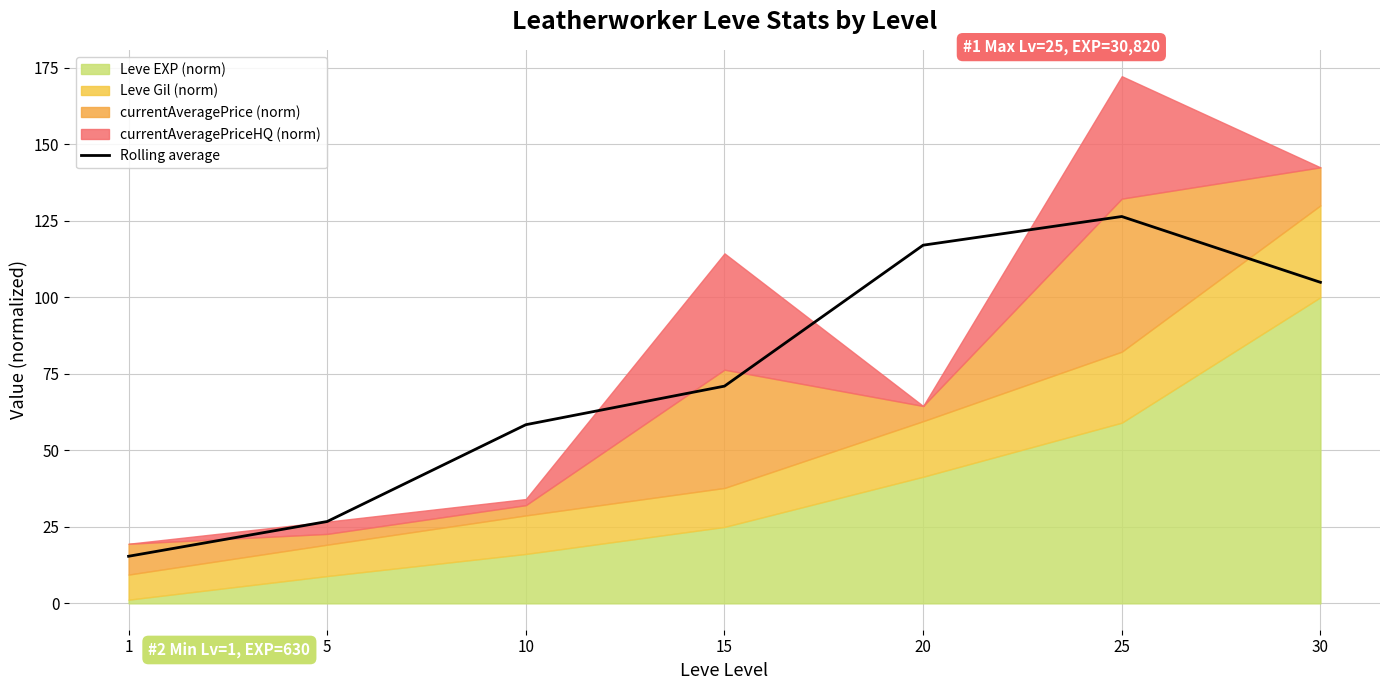

At which label is the value closest to 70?

15